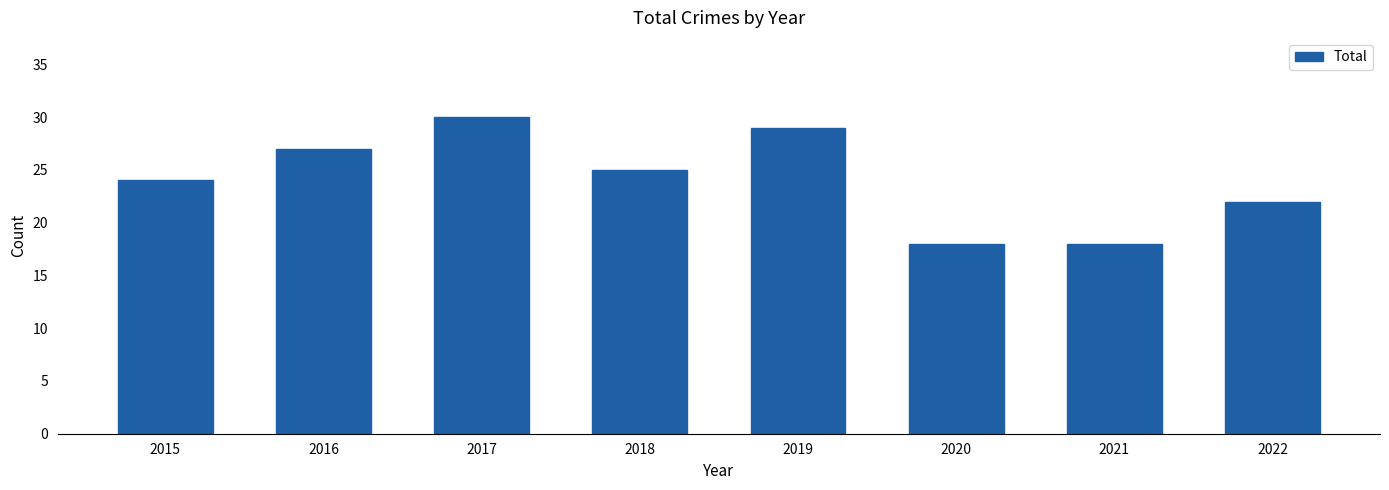

Reading left to right, list all the values displayed in this chart.

24	27	30	25	29	18	18	22